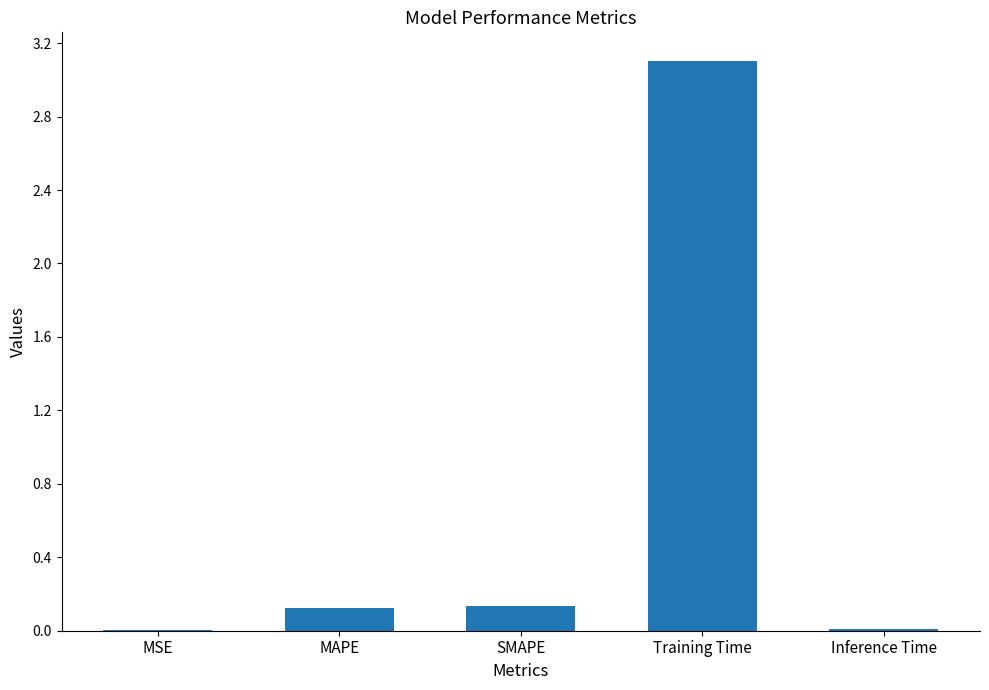

Which label corresponds to the largest value in the chart?

Training Time